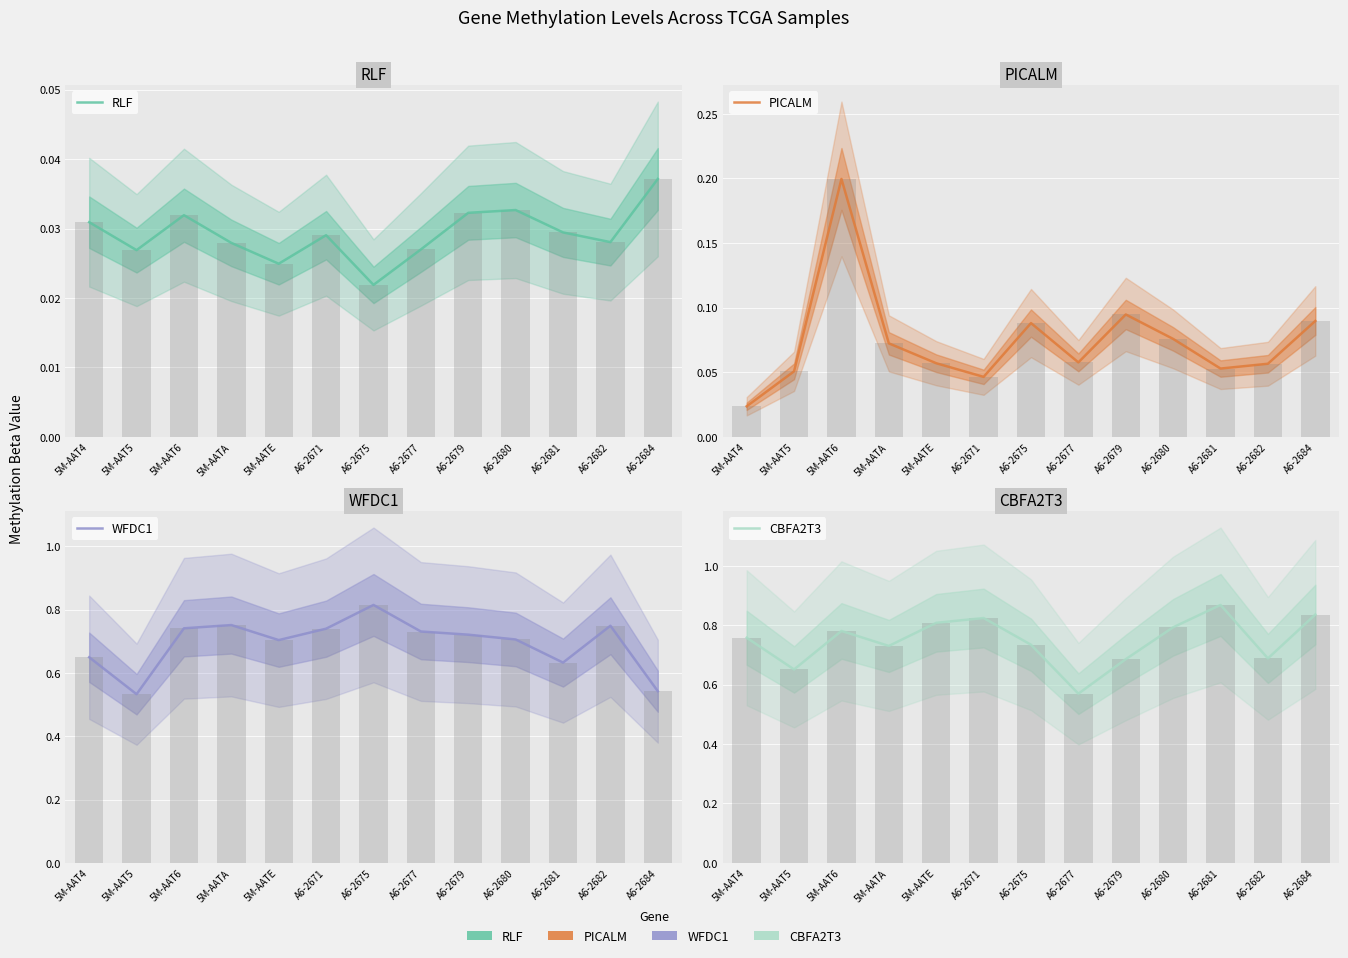

What value does the WFDC1 series have at A6-2675?

0.8